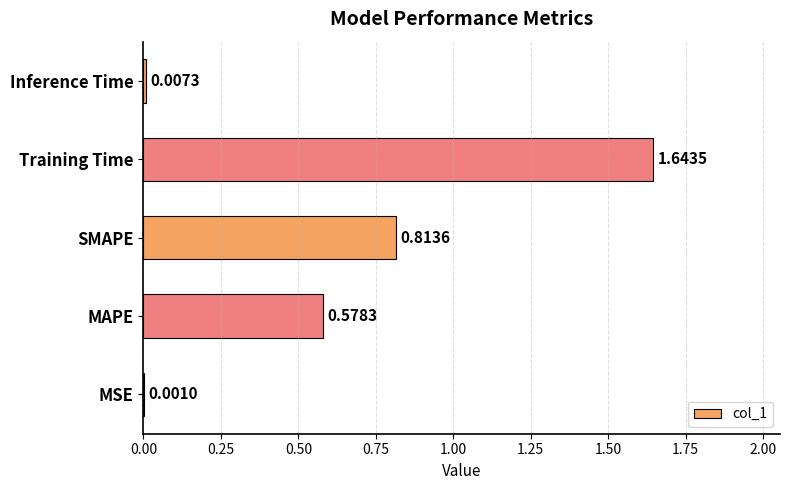

At which label is the value closest to 0?

MSE